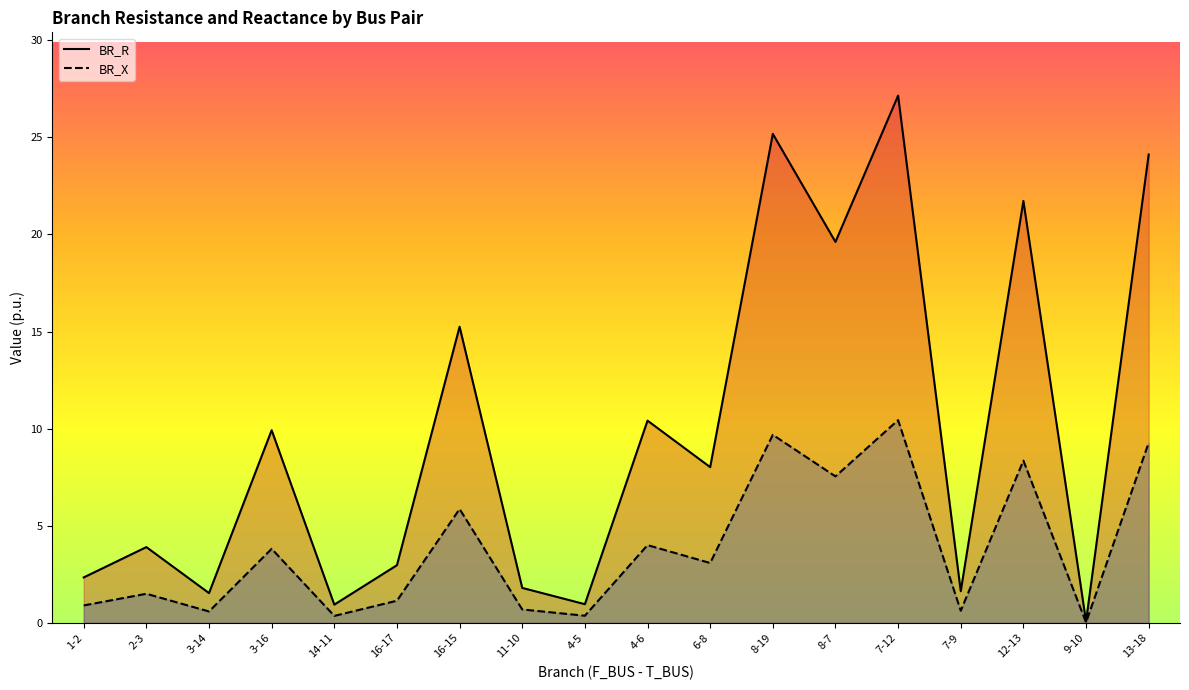

List the series in order of their overall mean, highest first.

BR_R, BR_X